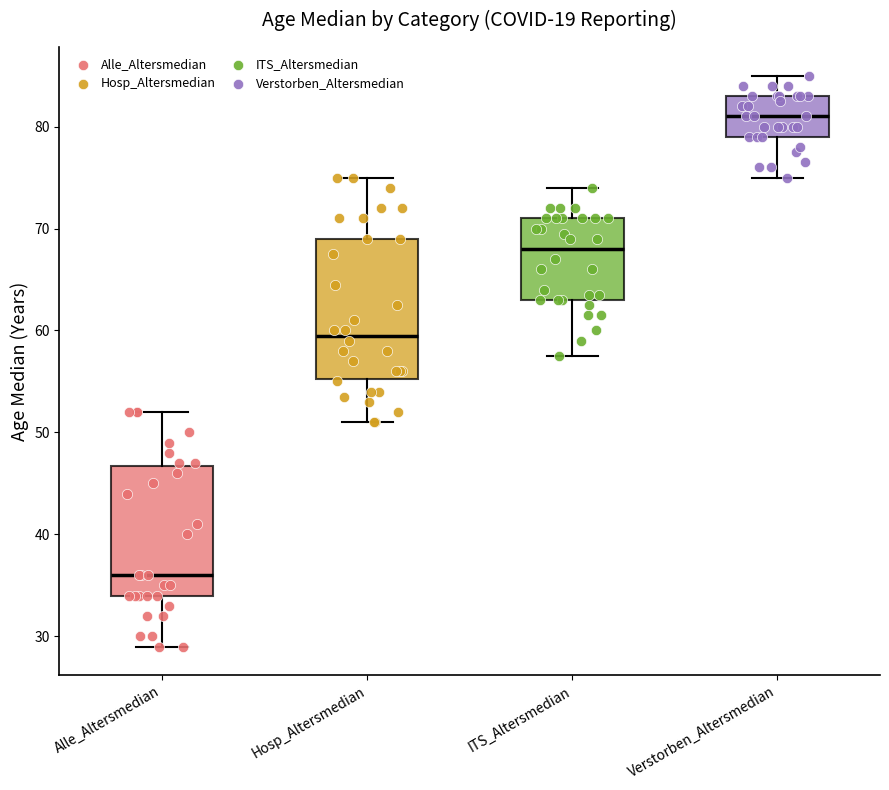

Where does the upper whisker of the box for ITS_Altersmedian end on the y-axis? The values are not printed on the chart, so give them approximately, as read against the axis.

74